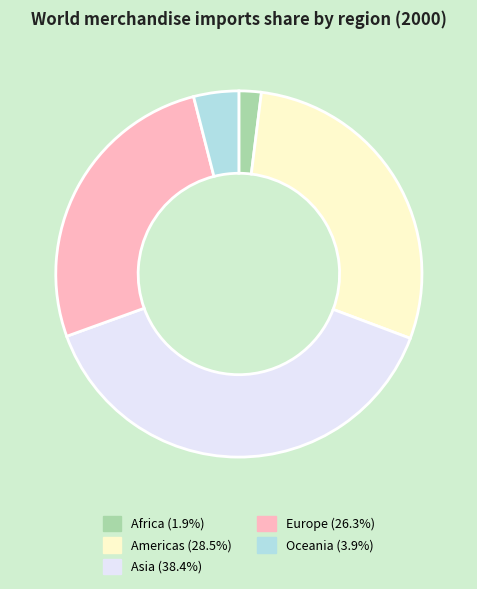

What is the smallest slice in the pie chart?

Africa